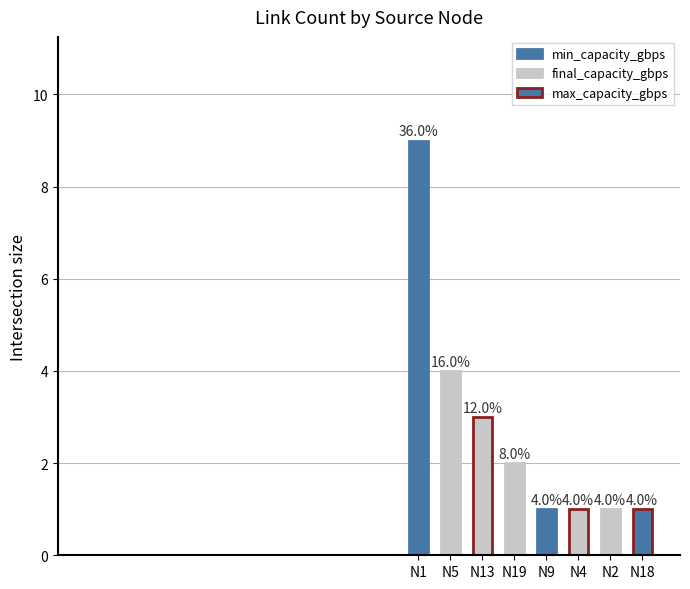

What is the label of the 5th bar from the right?

N19